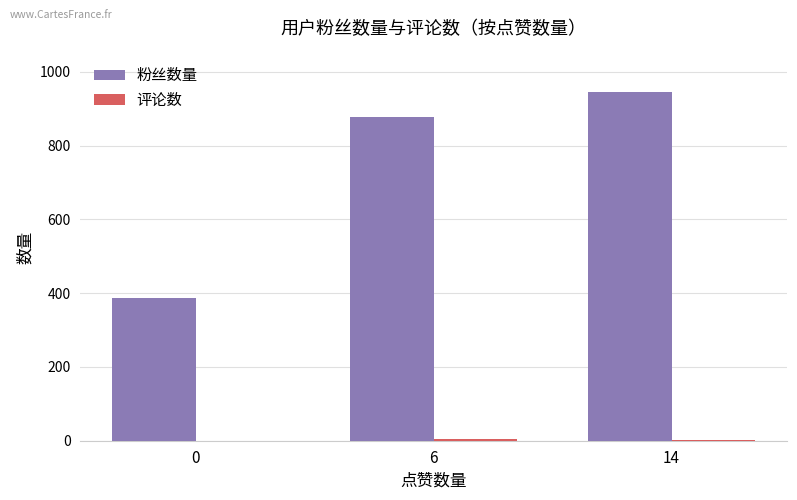

At which category is the sum across all series the highest?

14